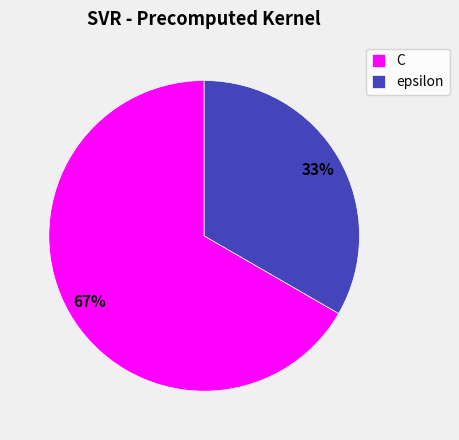

Do epsilon and C together represent more than half of the pie?

Yes